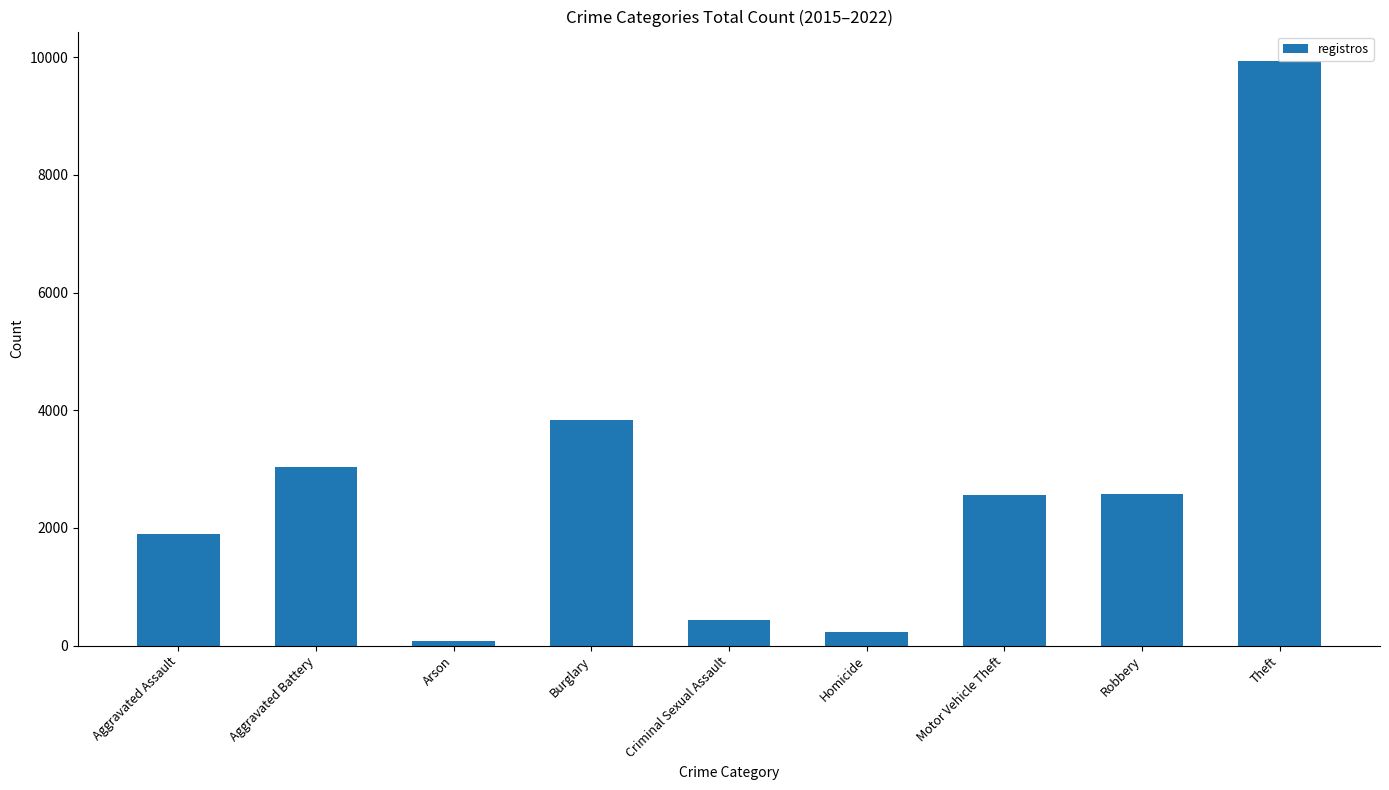

The chart shows a value of 443 at Criminal Sexual Assault. True or false?

True